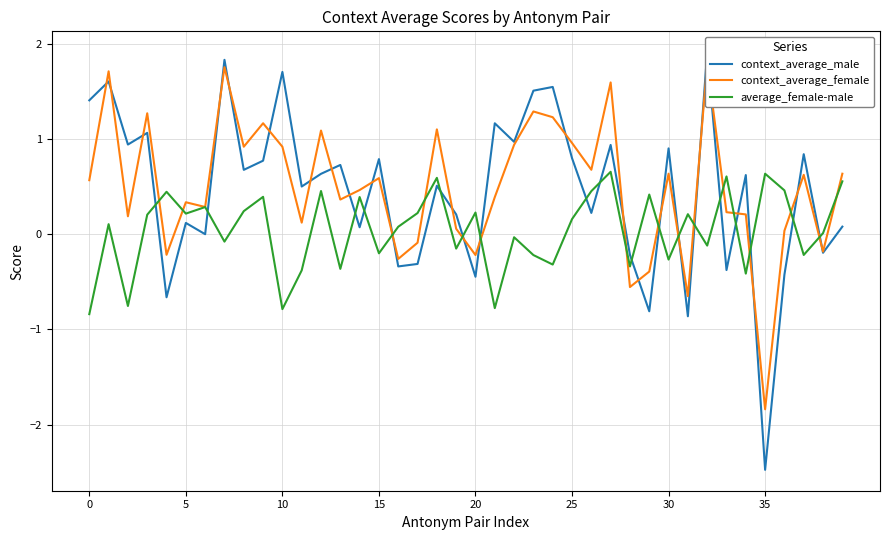

How many categories are shown in the chart?

40